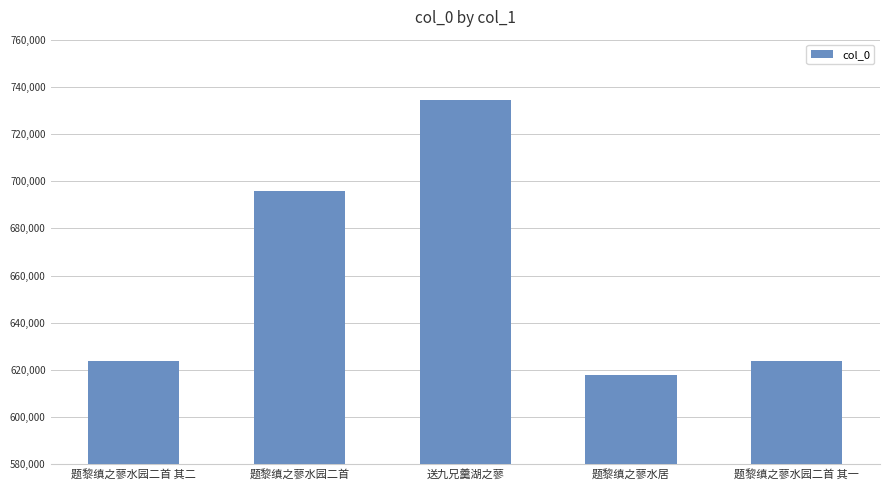

What is the smallest value displayed?

618012